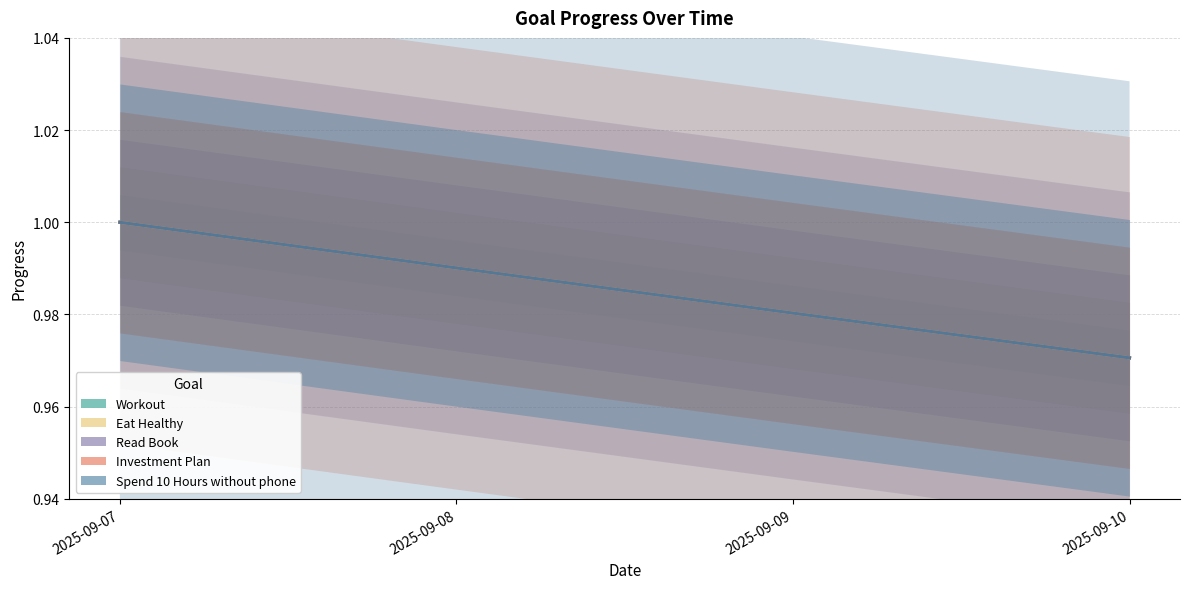

Rank the series at 2025-09-09 from lowest to highest value.

Workout, Eat Healthy, Read Book, Investment Plan, Spend 10 Hours without phone